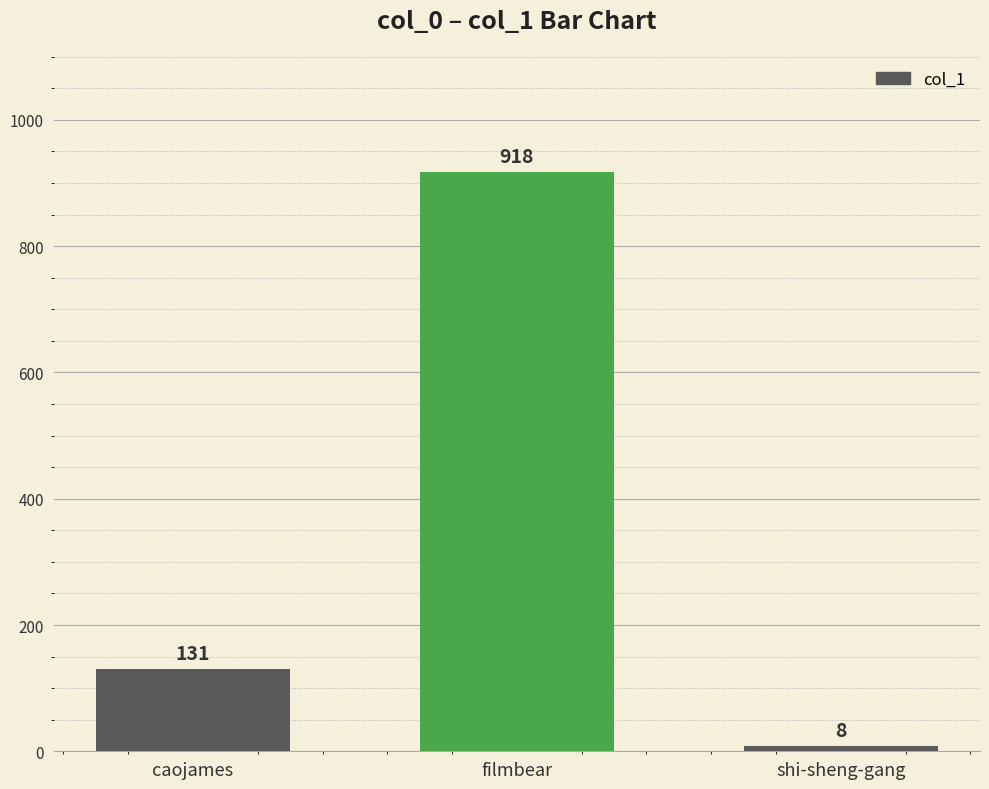

List the labels in order of value, smallest first.

shi-sheng-gang, caojames, filmbear